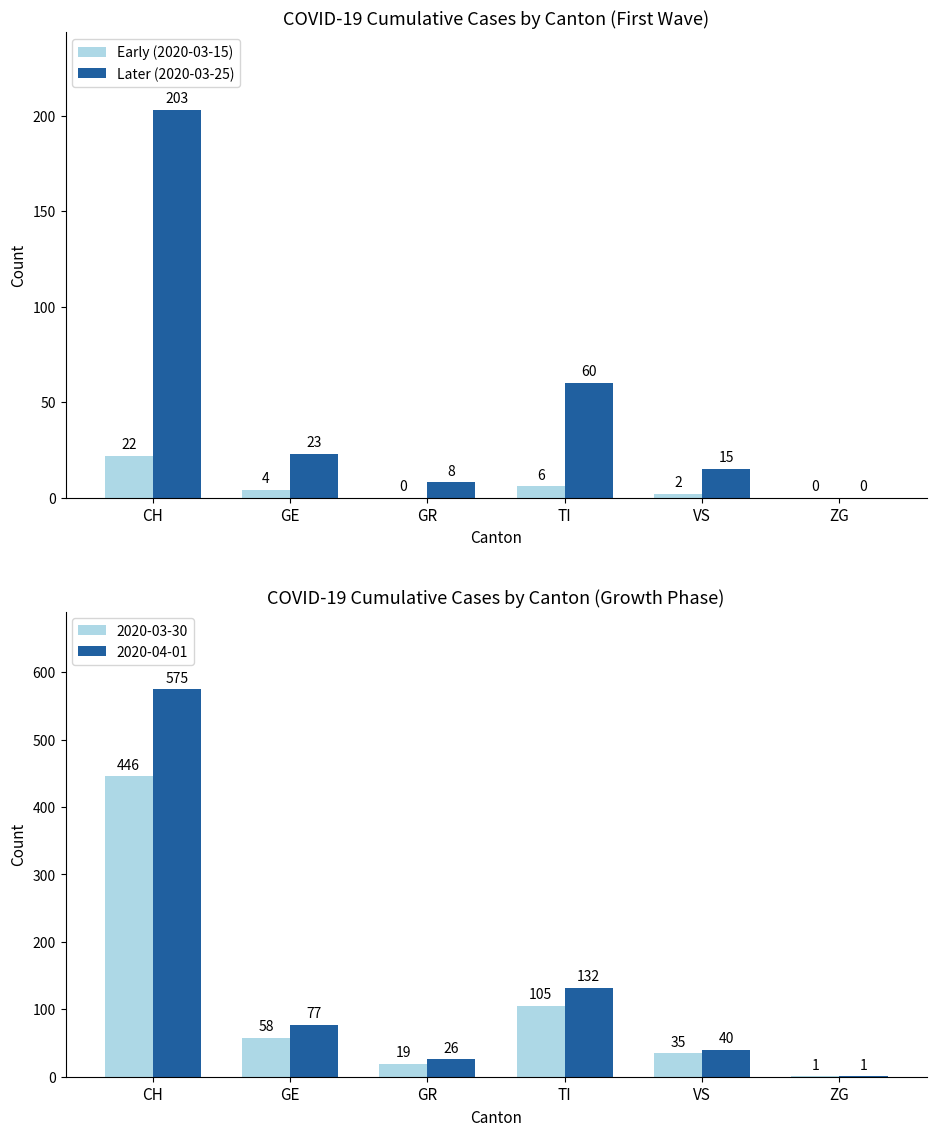

At which label does Early (2020-03-15) reach its minimum?

GR